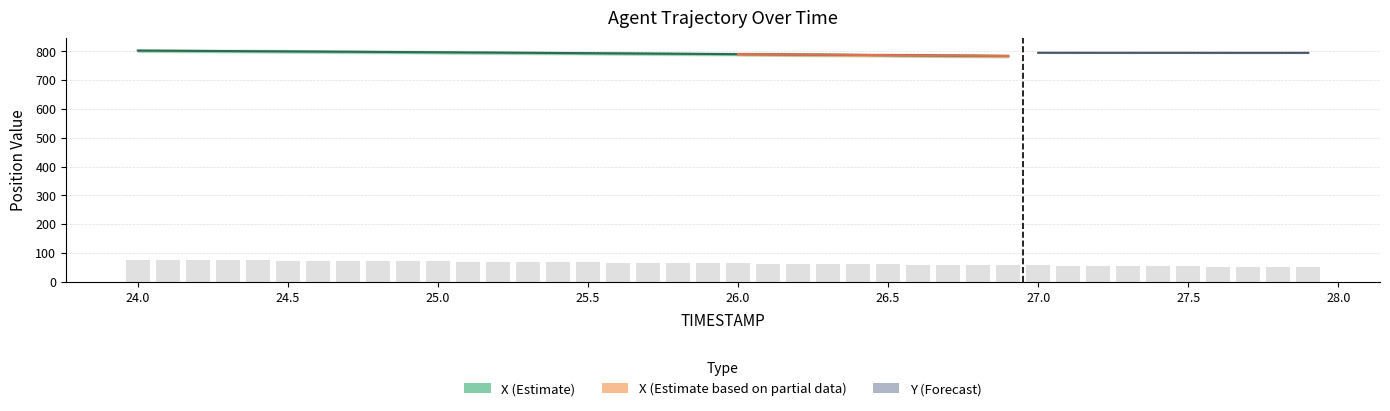

What is the label of the 9th bar from the right?

27.1